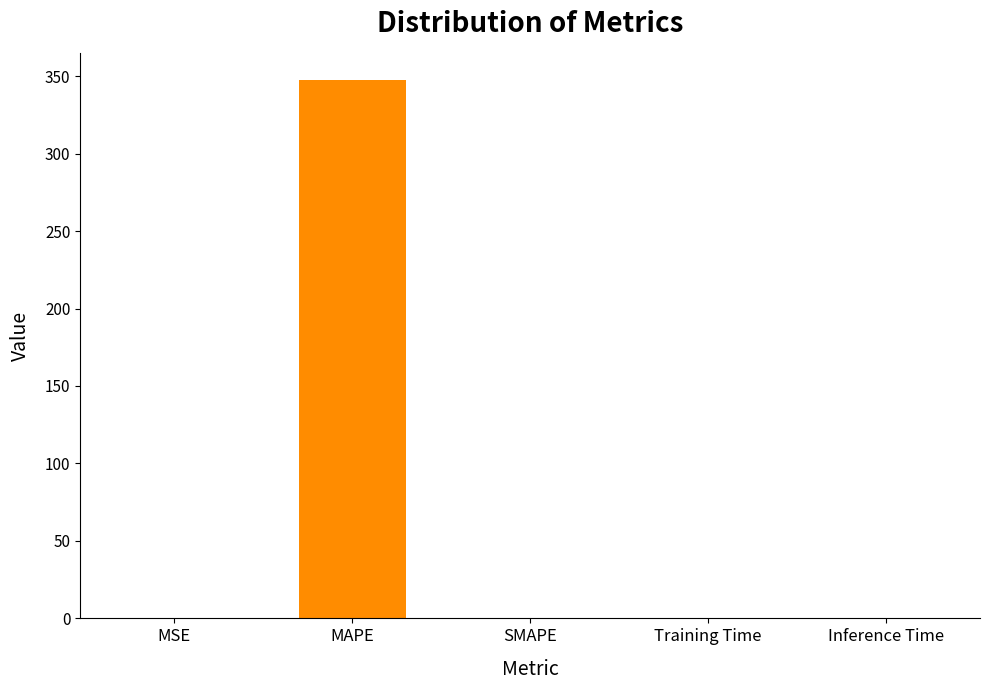

The value at Inference Time is 0.0. True or false?

True